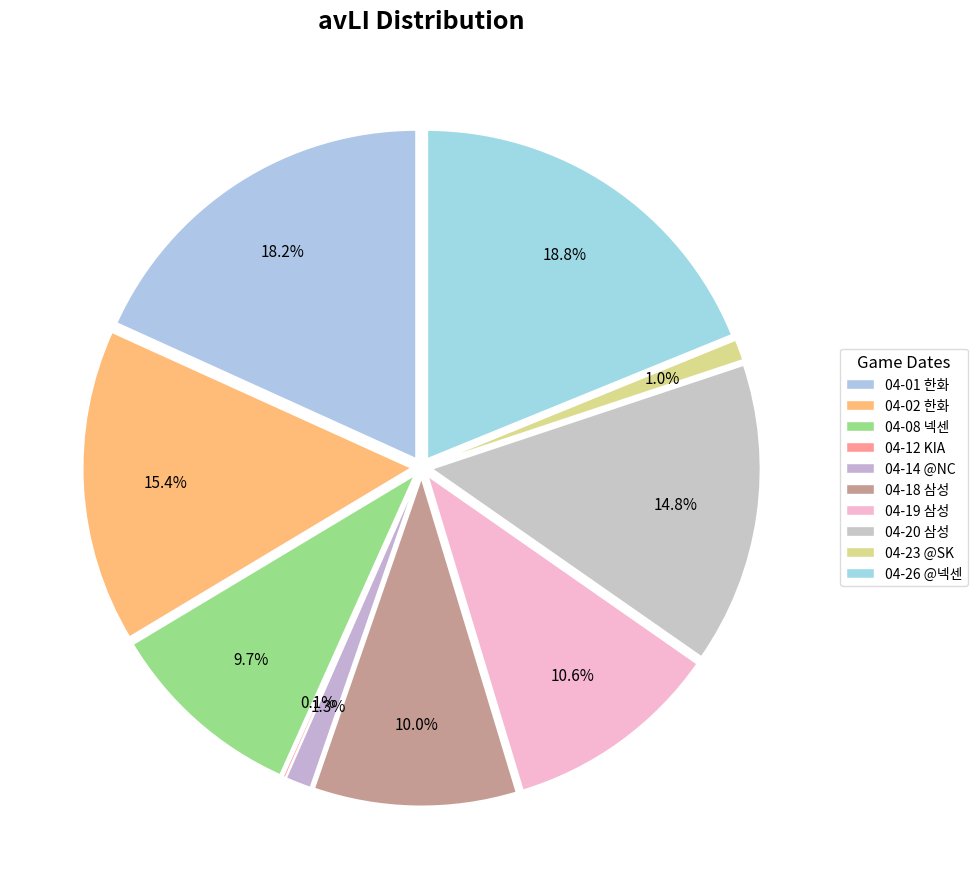

Is it true that 04-14 @NC is 13% of the pie?

False